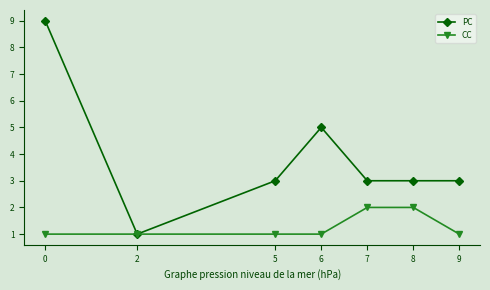

Which series has the largest total across all categories?

PC